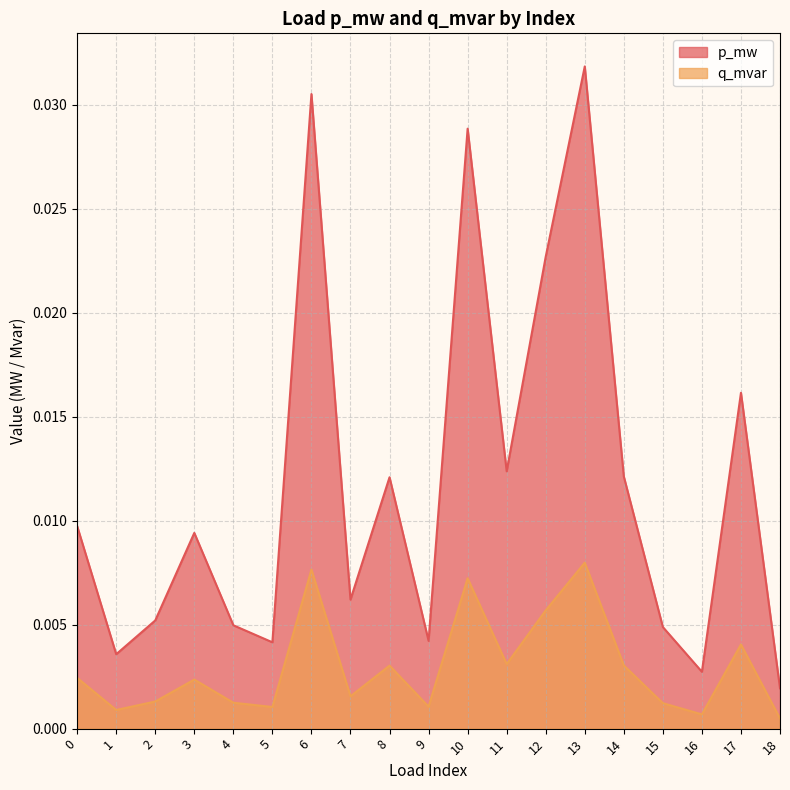

How many lines are shown in the chart?

2